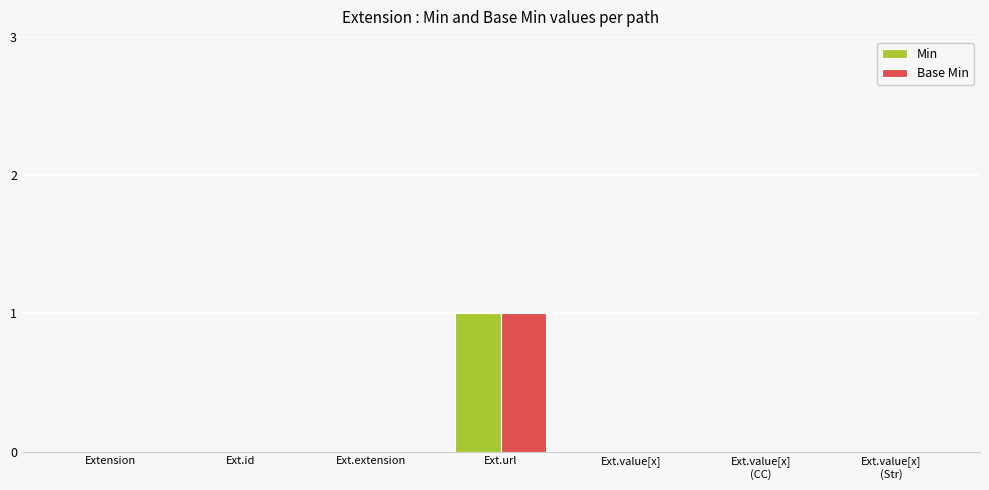

At which category is the sum across all series the highest?

Ext.url